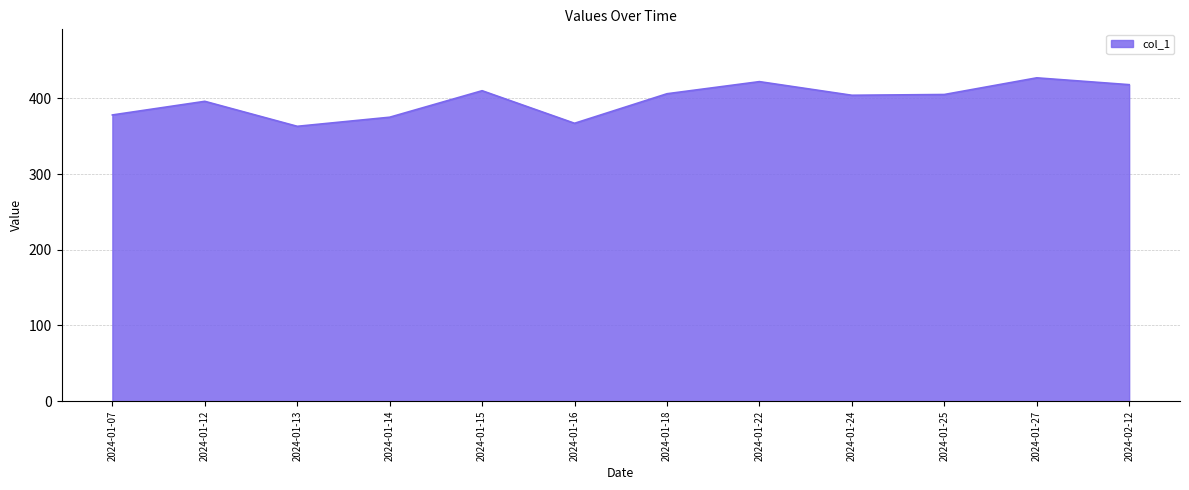

Count the number of categories in the chart.

12